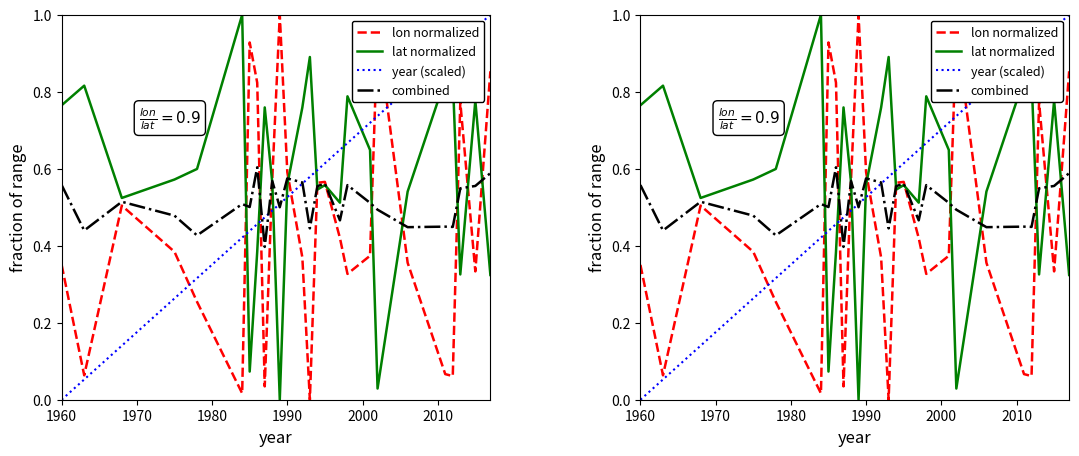

Reading left to right, list all the values displayed in this chart.

lon normalized: 0.4	0.1	0.5	0.4	0.3	0.0	0.9	0.8	0.0	0.6	1.0	0.6	0.4	0.0	0.6	0.6	0.4	0.3	0.4	1.0	0.4	0.1	0.1	0.8	0.3	0.9
lat normalized: 0.8	0.8	0.5	0.6	0.6	1.0	0.1	0.4	0.8	0.6	0.0	0.6	0.8	0.9	0.5	0.6	0.5	0.8	0.6	0.0	0.5	0.8	0.8	0.3	0.8	0.3
year (scaled): 0.0	0.1	0.1	0.3	0.3	0.4	0.4	0.5	0.5	0.5	0.5	0.5	0.6	0.6	0.6	0.6	0.6	0.7	0.7	0.7	0.8	0.9	0.9	0.9	1.0	1.0
combined: 0.6	0.4	0.5	0.5	0.4	0.5	0.5	0.6	0.4	0.6	0.5	0.6	0.6	0.4	0.6	0.6	0.5	0.6	0.5	0.5	0.4	0.4	0.4	0.5	0.6	0.6